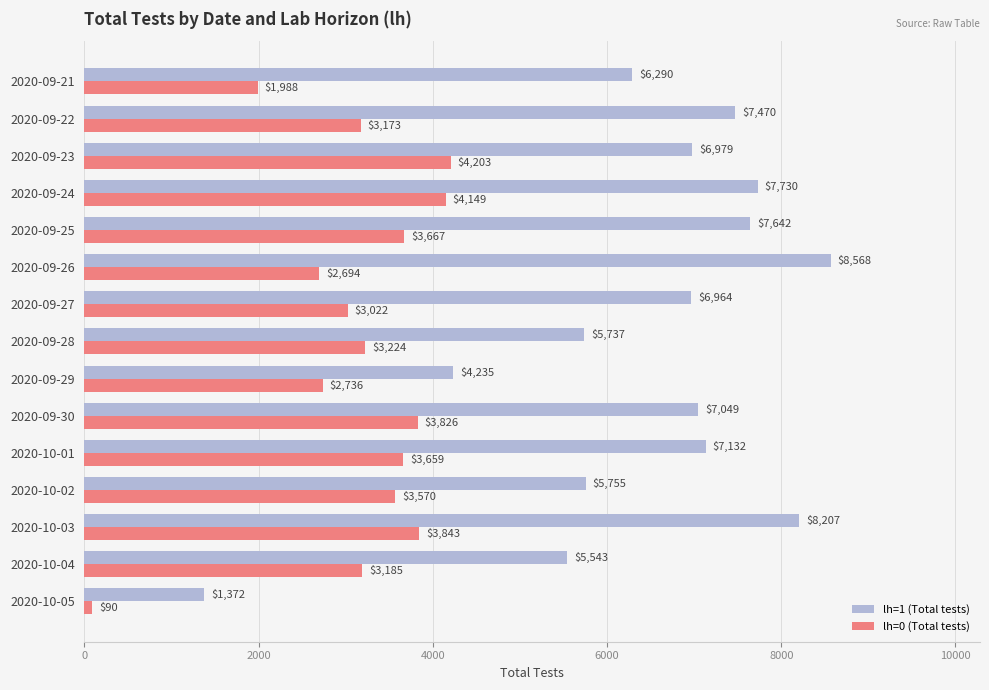

At how many categories does at least one series exceed 7518?

4